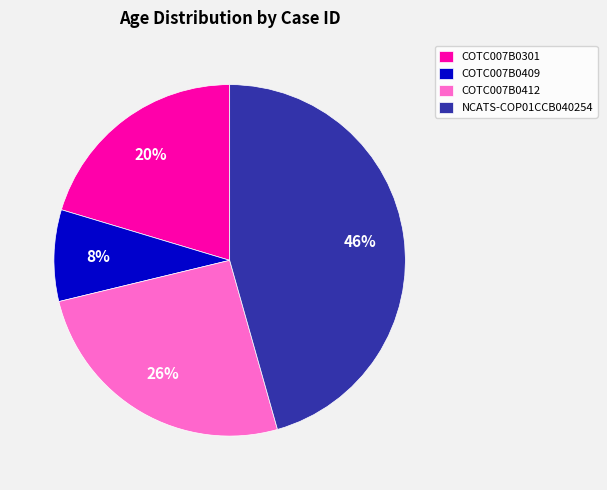

To the nearest percent, what is the average slice percentage?

25%